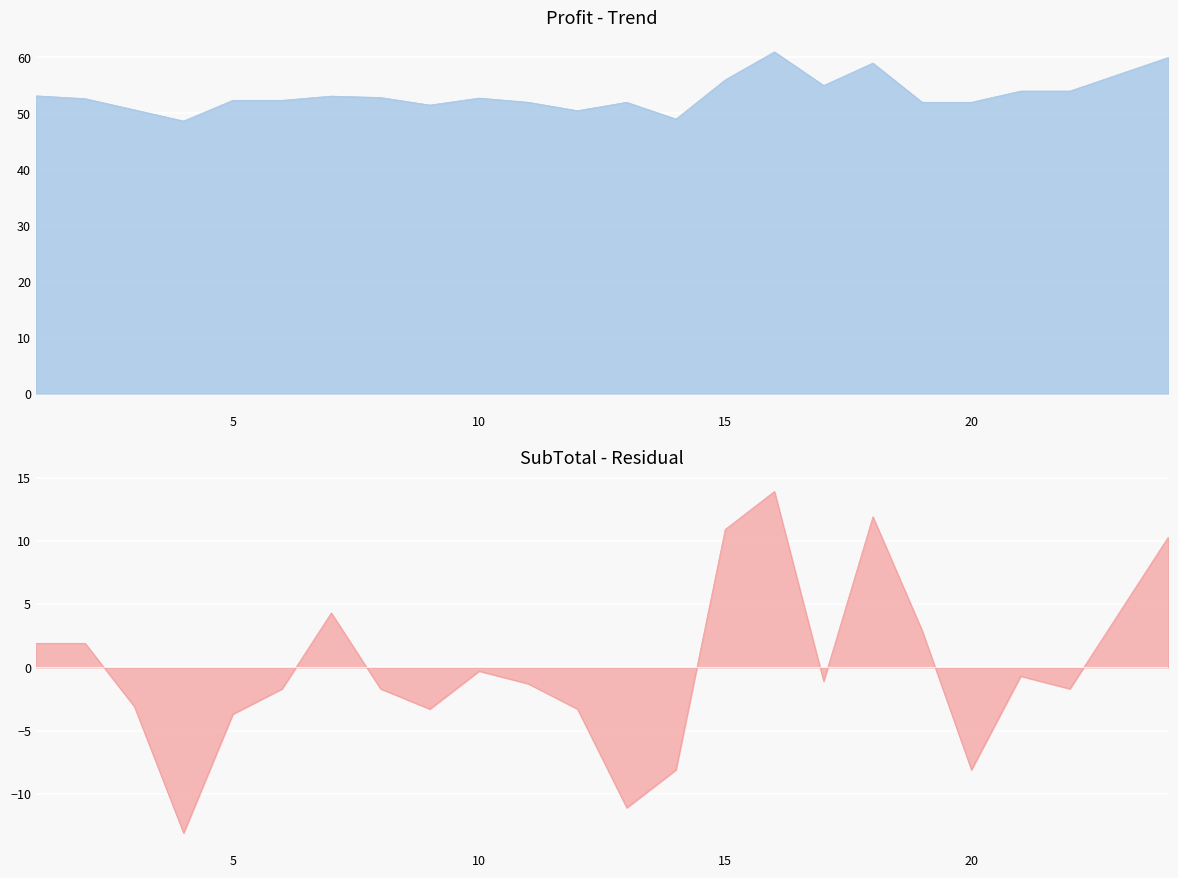

The value of SubTotal1 at 9 is 14.2. True or false?

False